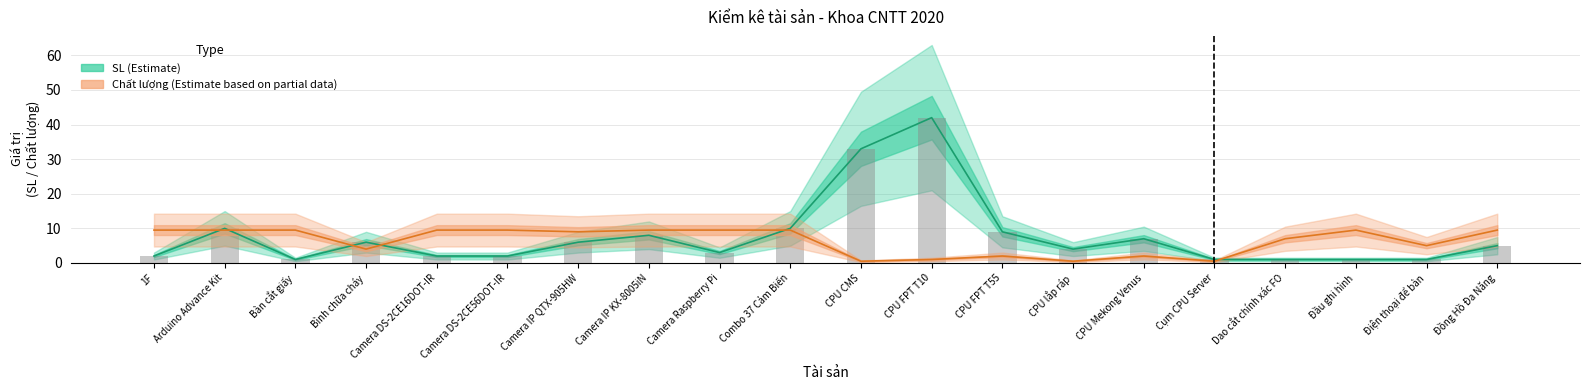

Which series changed the most between Bàn cắt giấy and Camera IP QTX-905HW?

SL (Estimate)